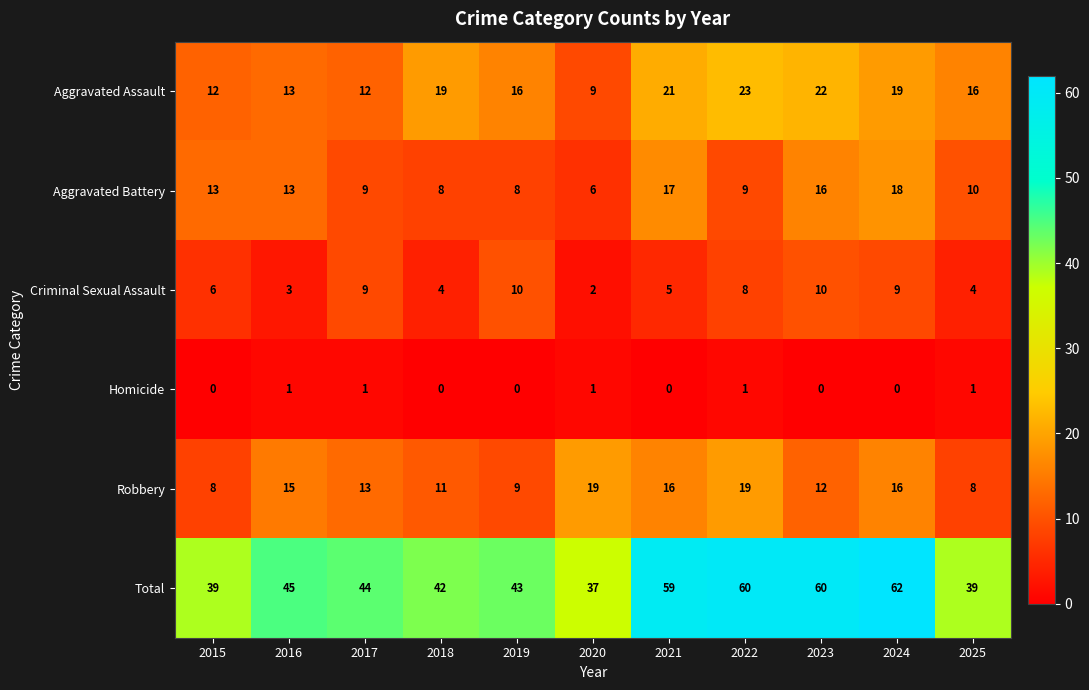

At which category is the sum across all series the highest?

2024